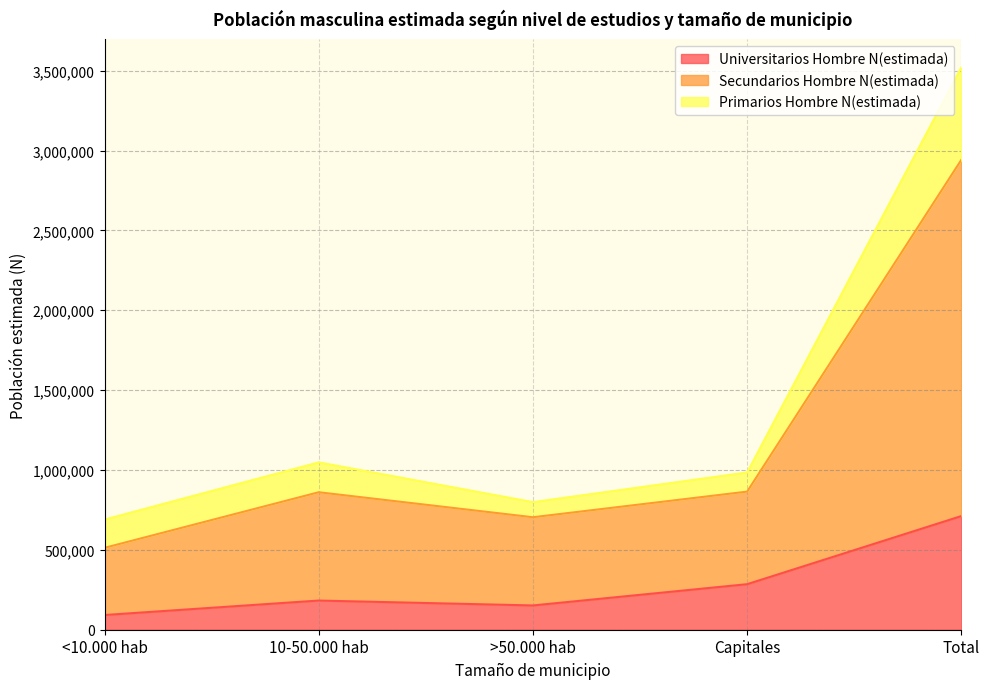

What is the total value across all series at Capitales?

984672